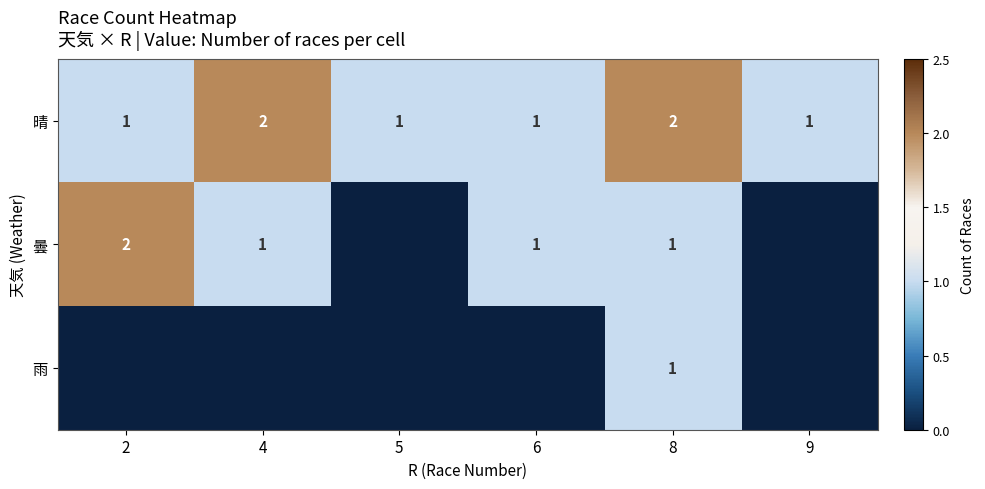

The 晴 series shows 2 at 8. True or false?

True